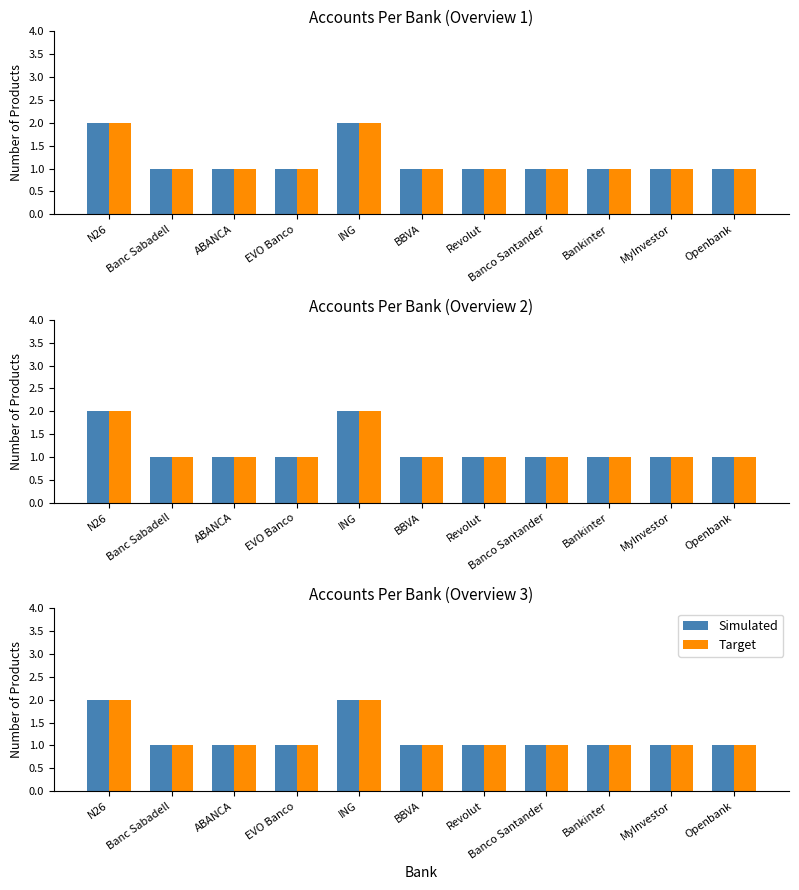

What is the total value across all series at Banc Sabadell?

2